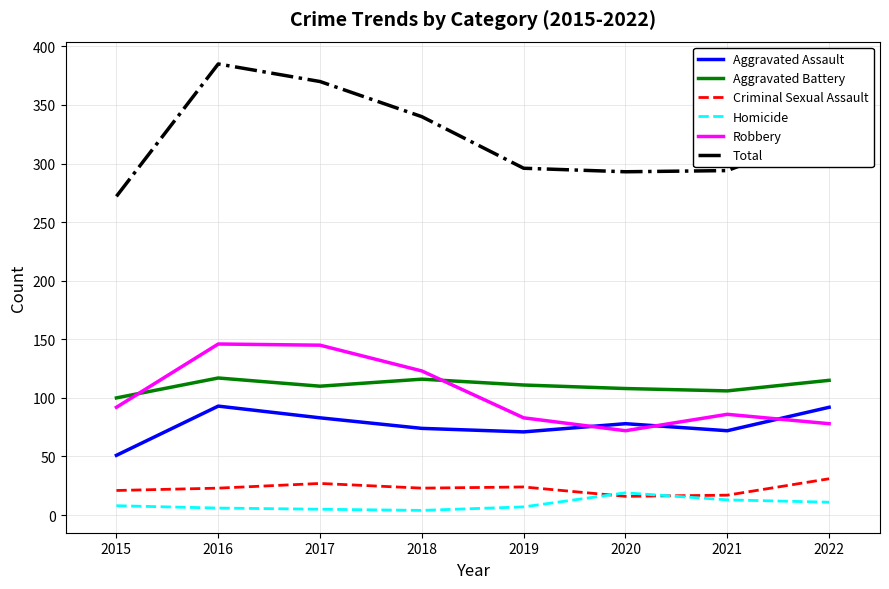

At which category does the chart reach its peak across all series?

2016